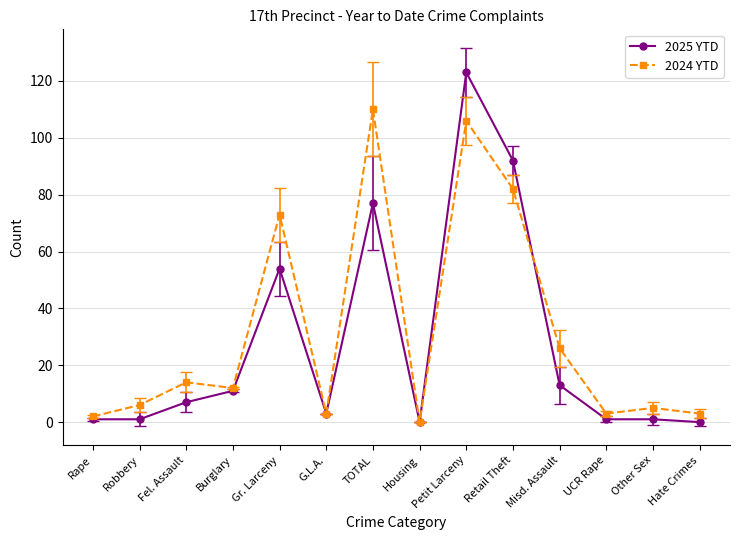

Is this an area chart (filled region under the line)?

No